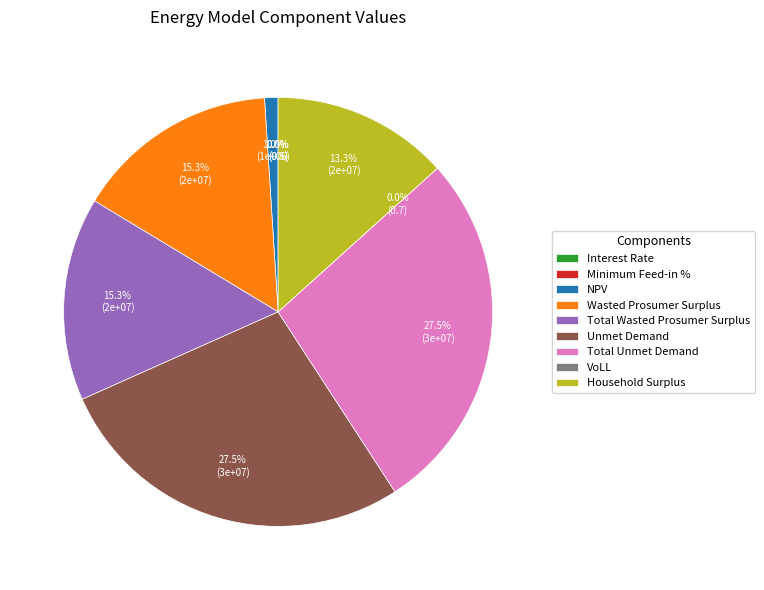

How many segments does this pie chart have?

9